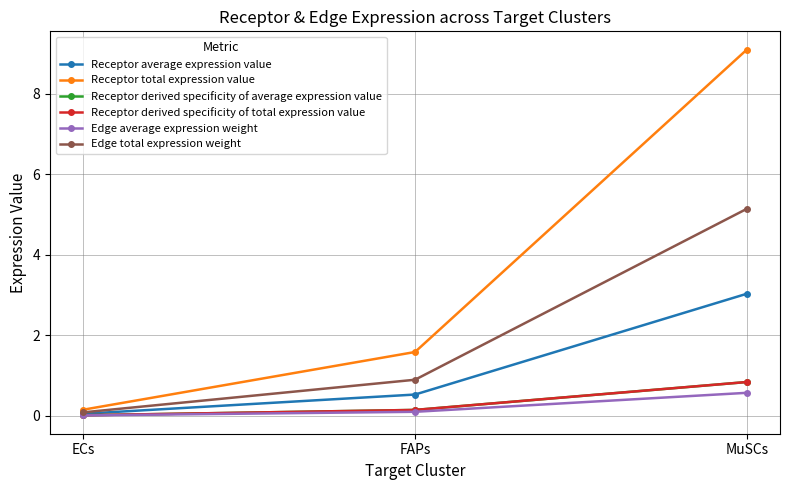

Is this an area chart (filled region under the line)?

No